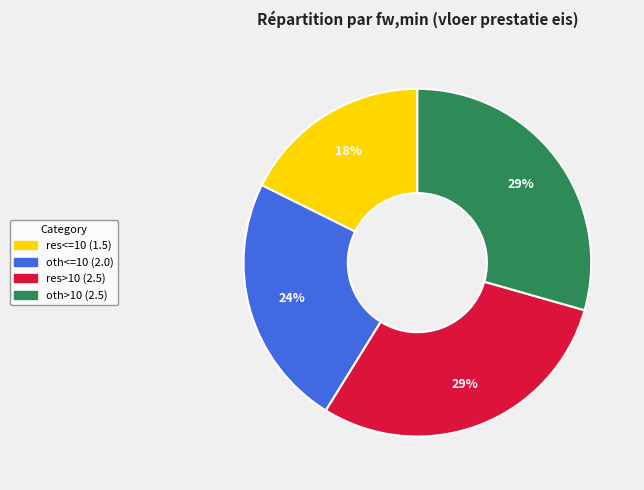

How many segments does this pie chart have?

4